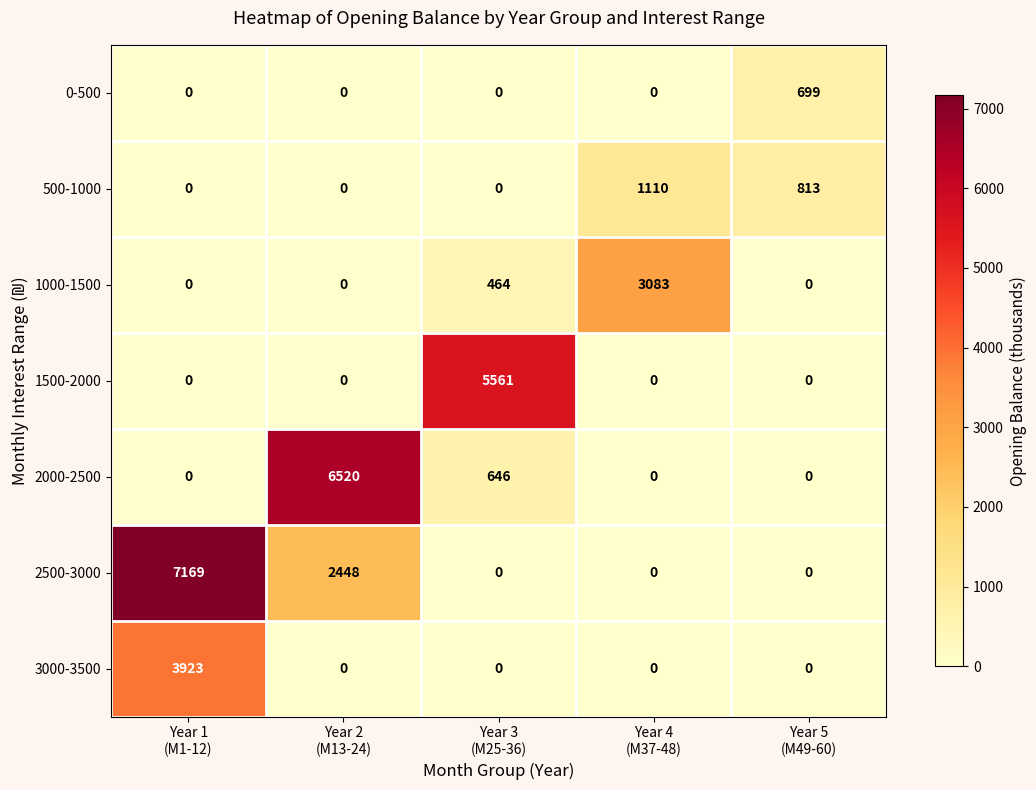

List the series in order of their peak value, highest first.

2500-3000, 2000-2500, 1500-2000, 3000-3500, 1000-1500, 500-1000, 0-500